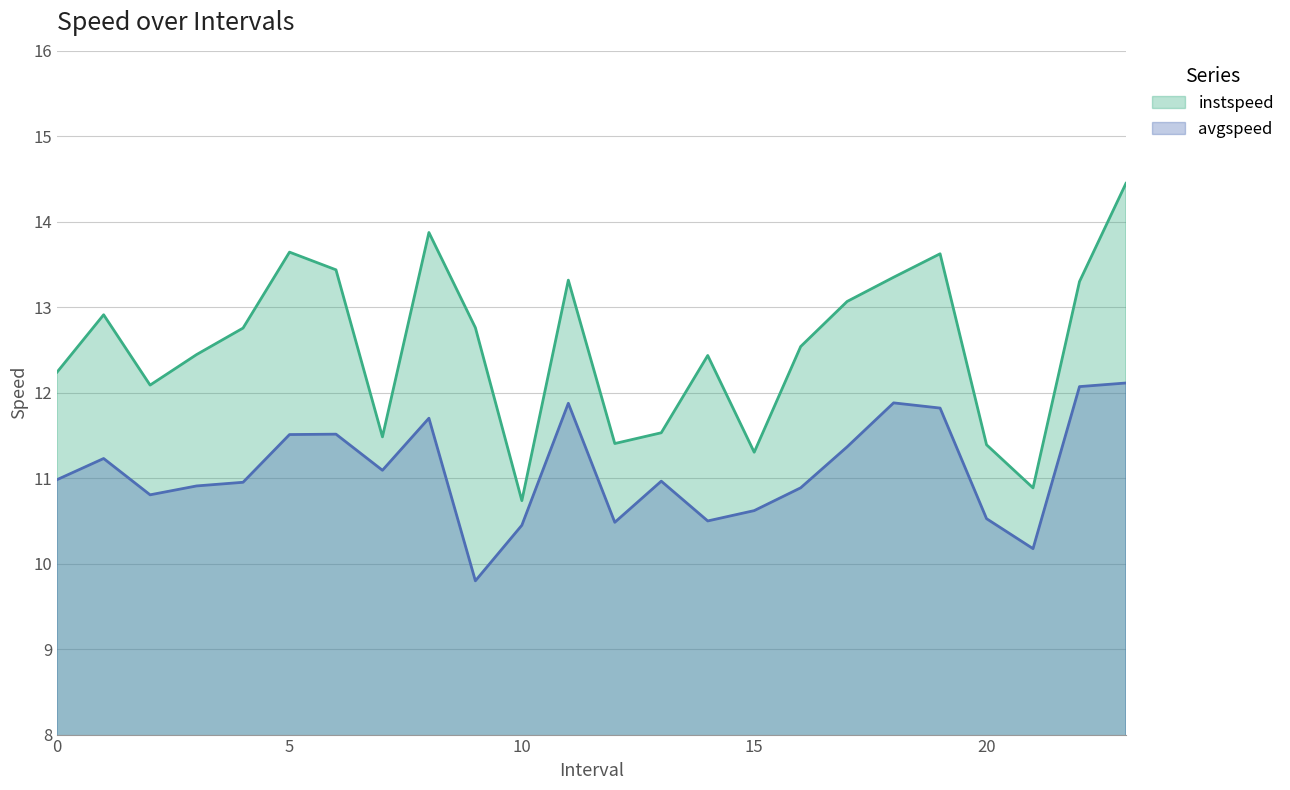

Between 4 and 14, which series saw the biggest shift?

avgspeed